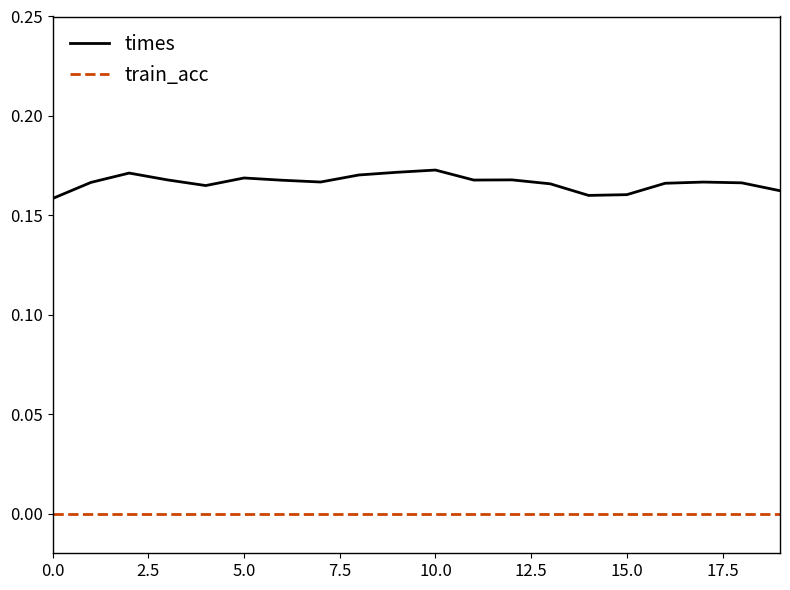

Which series has the largest range (max minus min)?

times